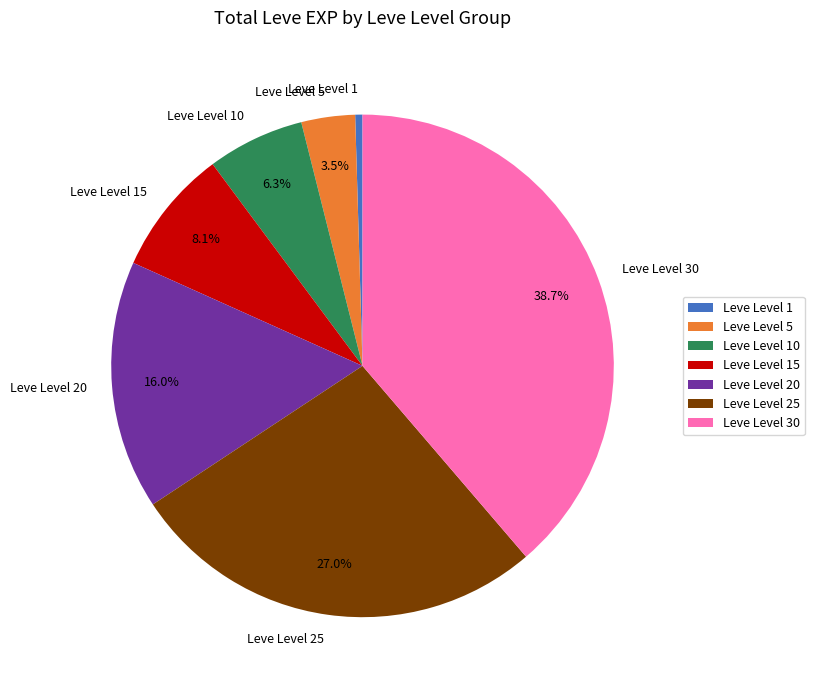

Do Leve Level 30 and Leve Level 5 together represent more than half of the pie?

No